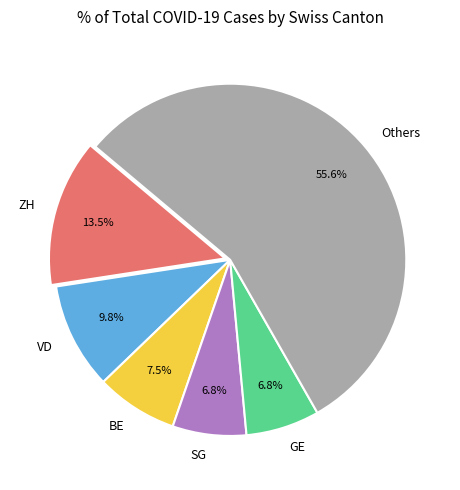

Is VD the majority of the pie?

No